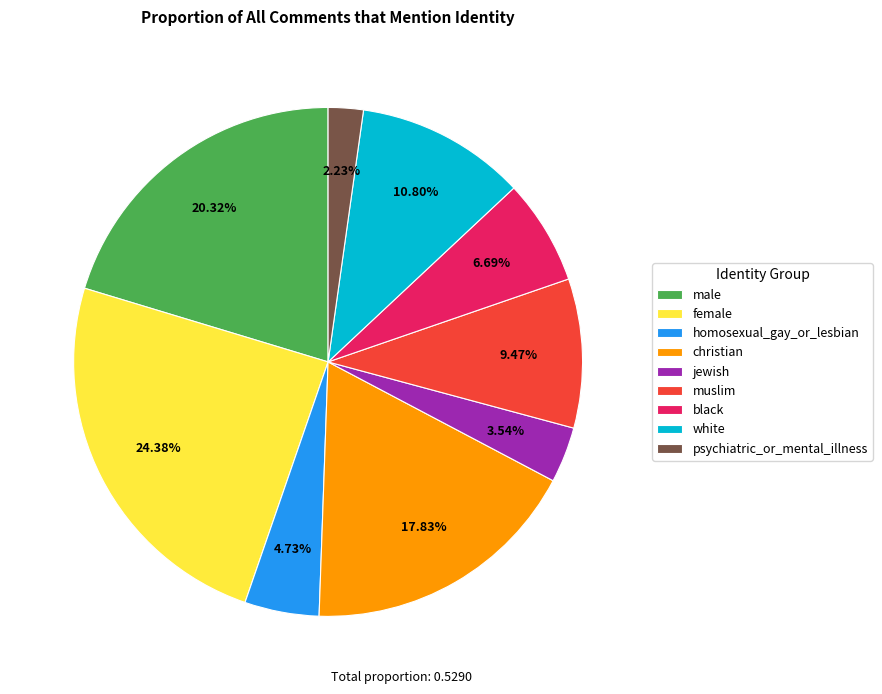

To the nearest percent, what percentage of the pie is male?

20%